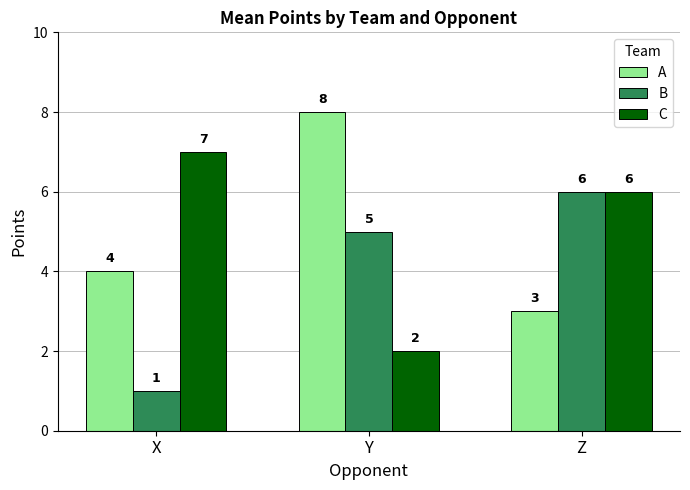

Reading left to right, what are all the values shown in this chart?

A: 4	8	3
B: 1	5	6
C: 7	2	6